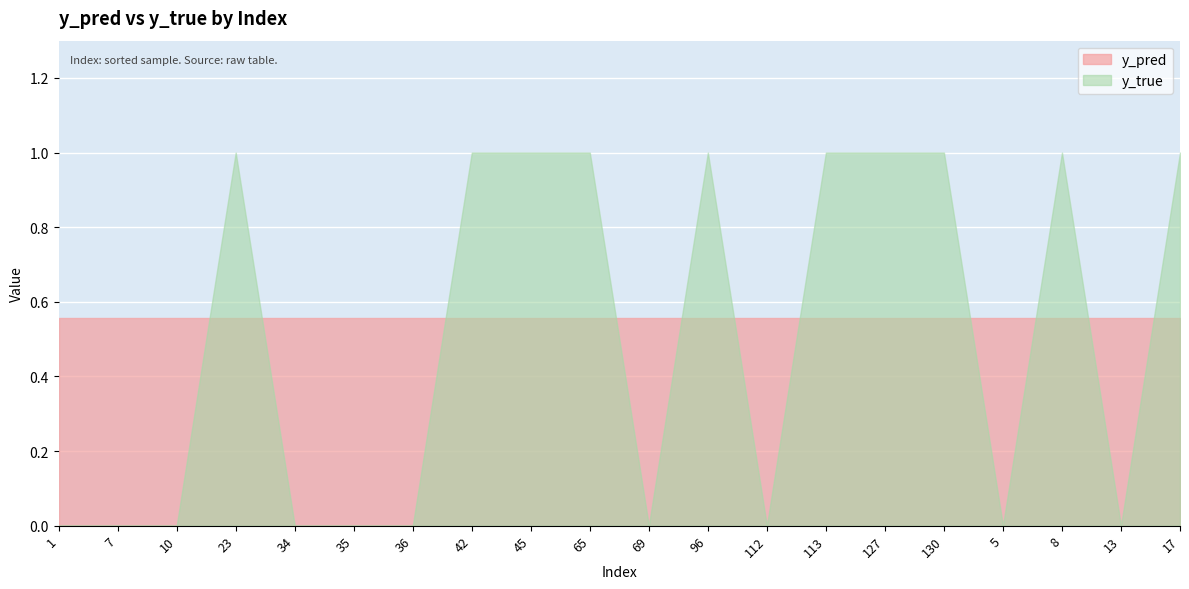

Is it true that y_pred equals 0.9 at 10?

False